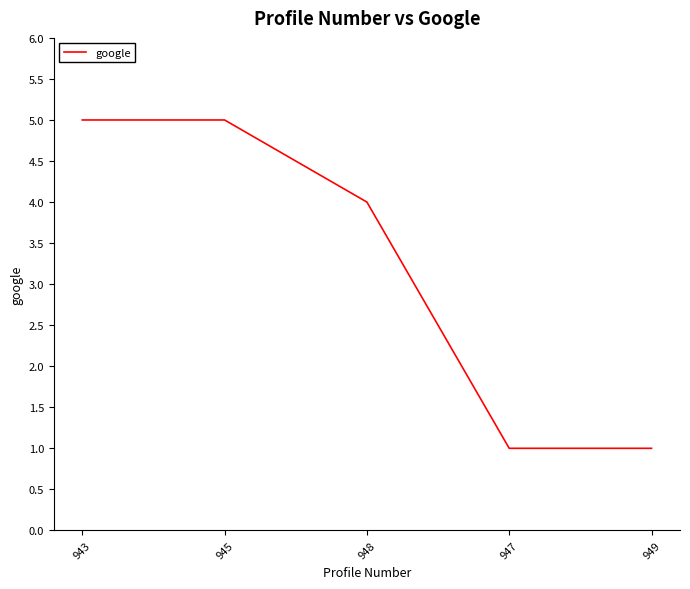

How many values are below 4?

2